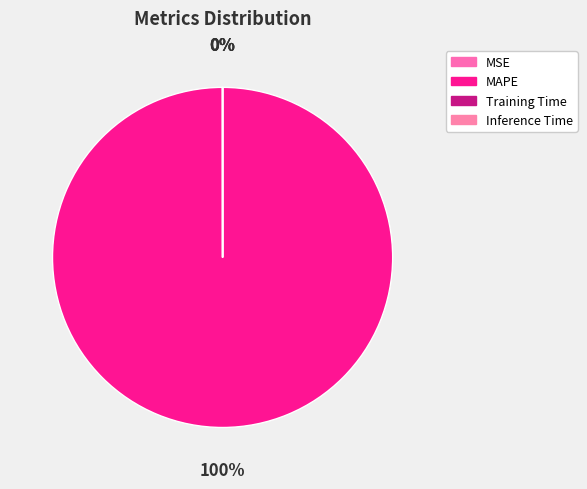

Count the number of slices in the pie.

4